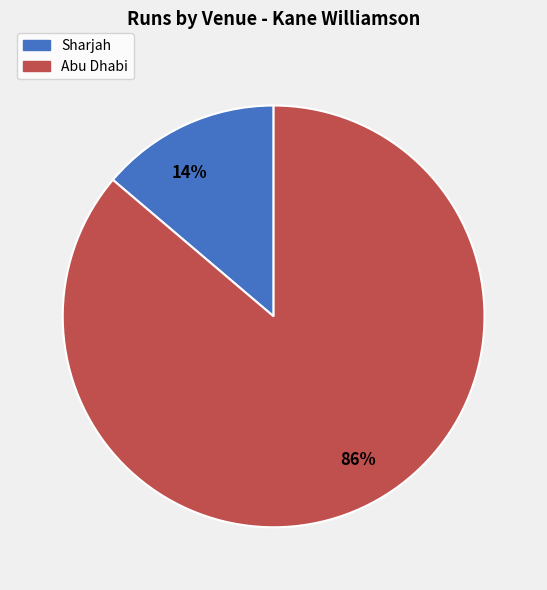

What is the largest slice in the pie chart?

Abu Dhabi